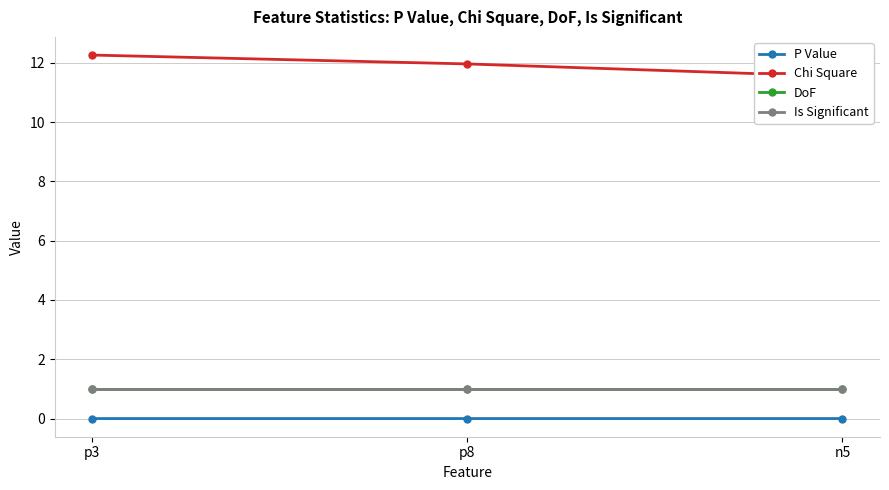

Does the chart display data point markers on the line(s)?

Yes